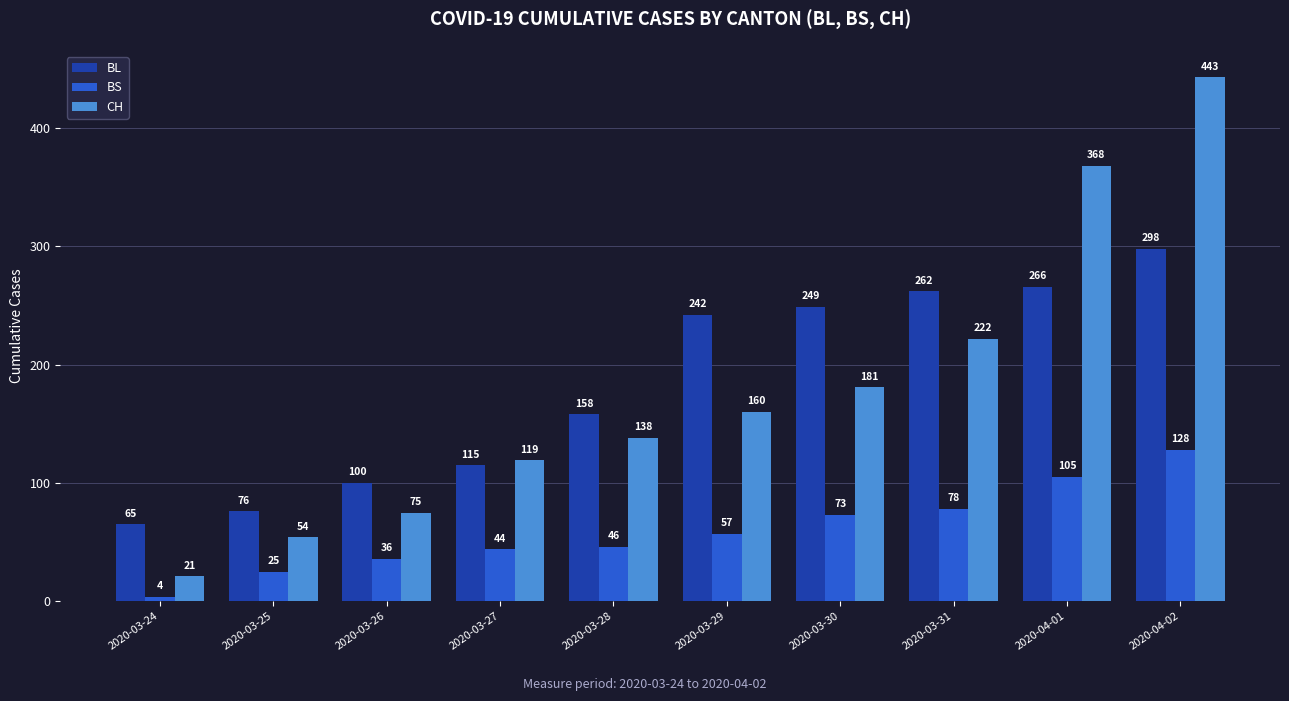

What is the average value of the BS series?

60